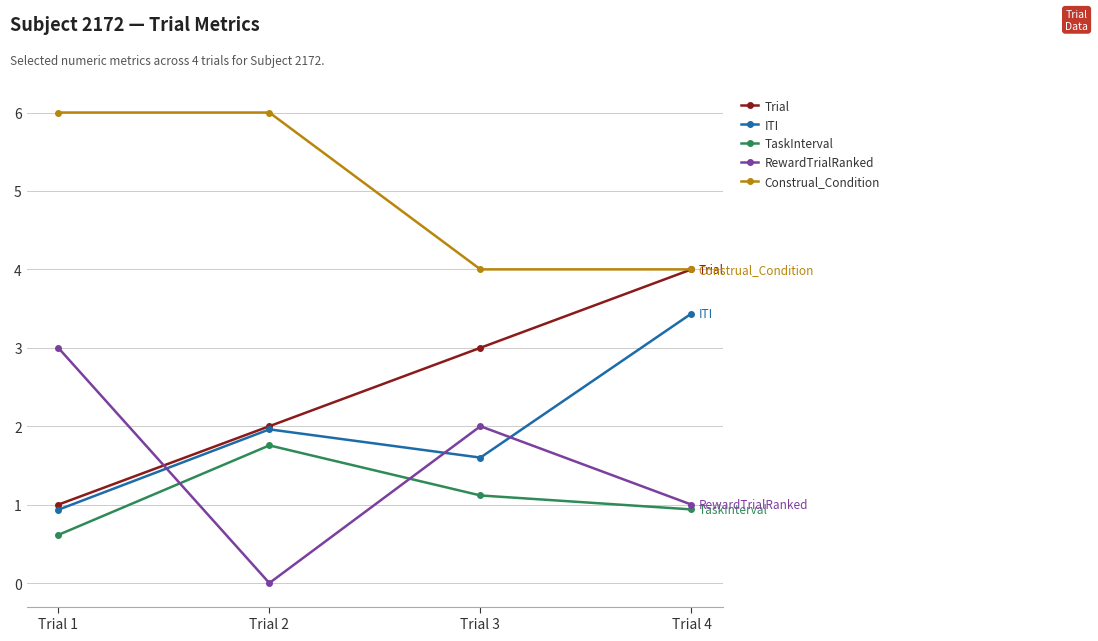

How many lines are shown in the chart?

5